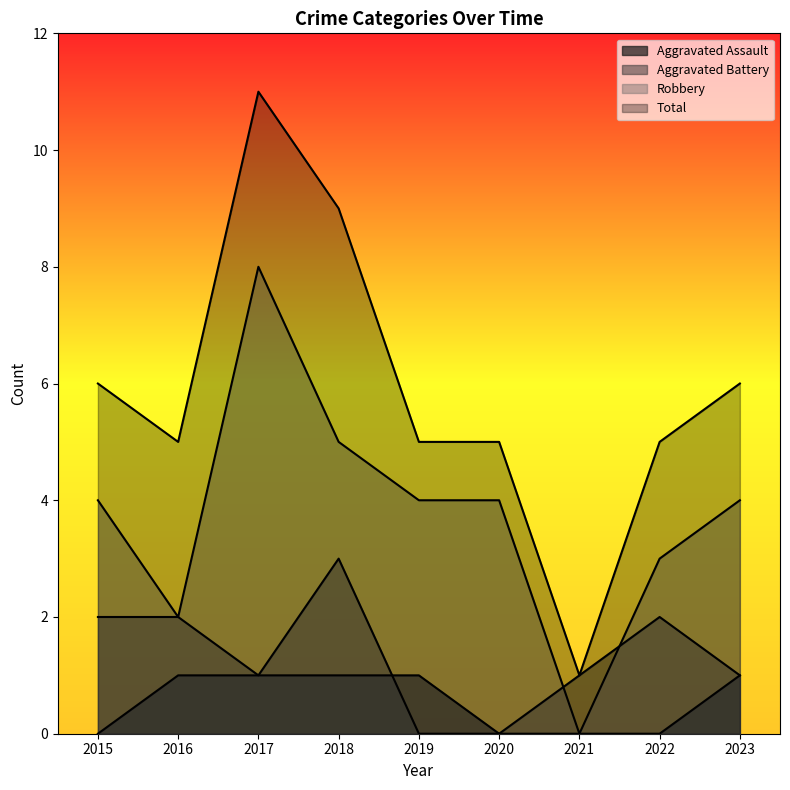

What is the minimum value for Total?

1